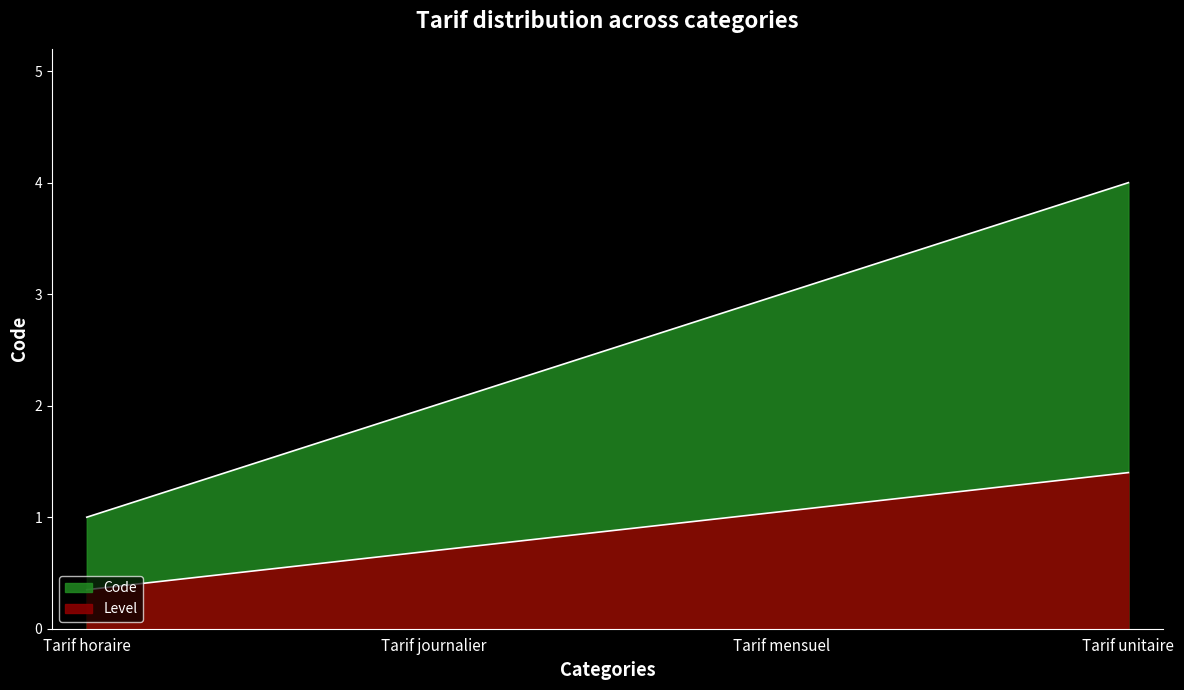

What is the change in value from Tarif horaire to Tarif journalier?

+0.3